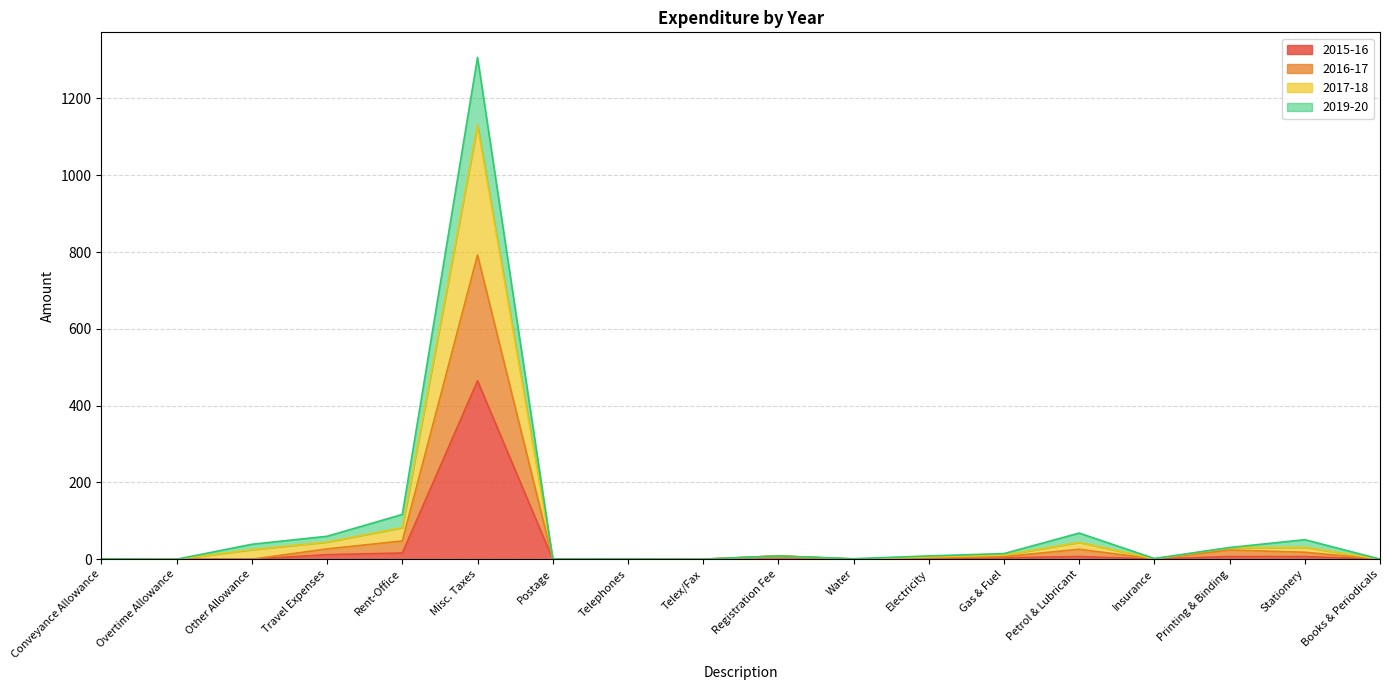

How many values in the 2017-18 series are below 8?

9